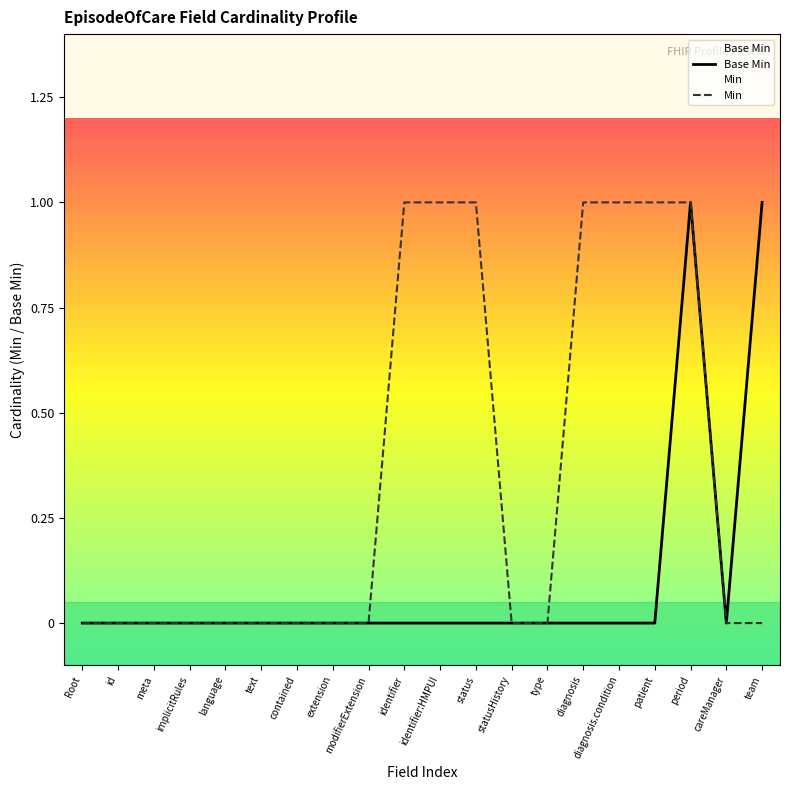

What is the label of the 1st point from the left?

Root